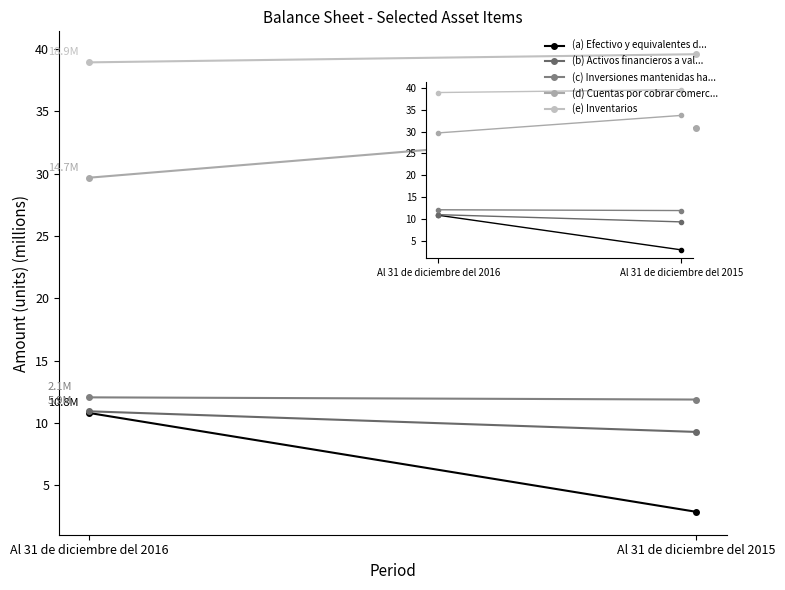

Rank the series at Al 31 de diciembre del 2016 from lowest to highest value.

Efectivo y equivalentes de efectivo, Activos financieros a valor razonable, Inversiones mantenidas hasta el vencimiento, Cuentas por cobrar comerciales, Inventarios